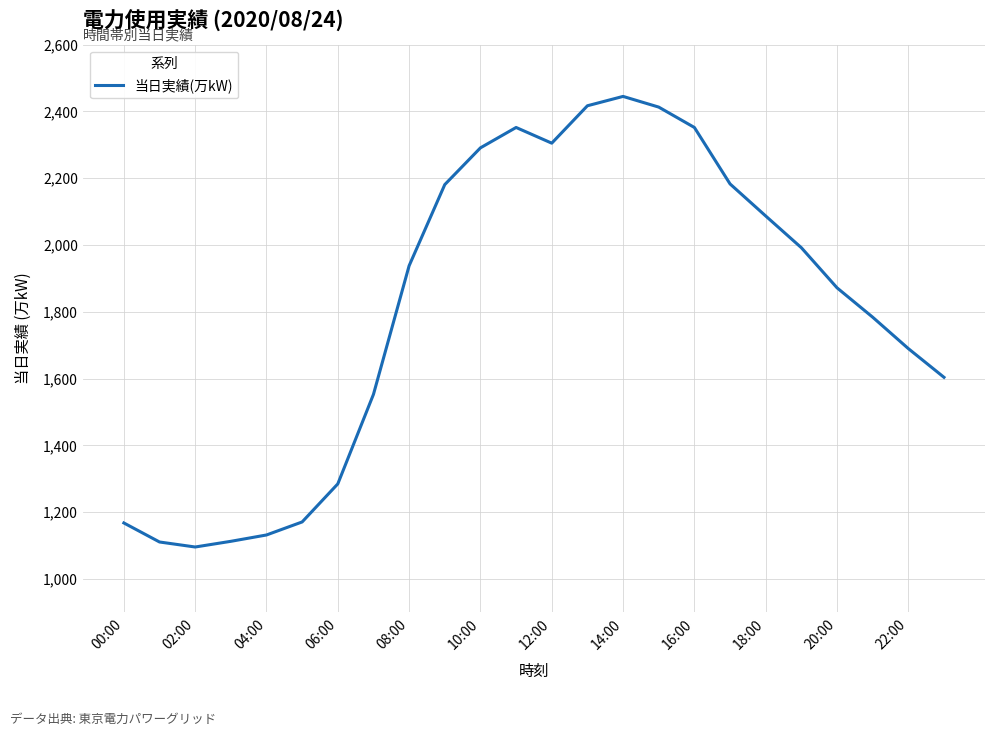

How many interior local peaks (higher than both neighbors) does the data have?

2